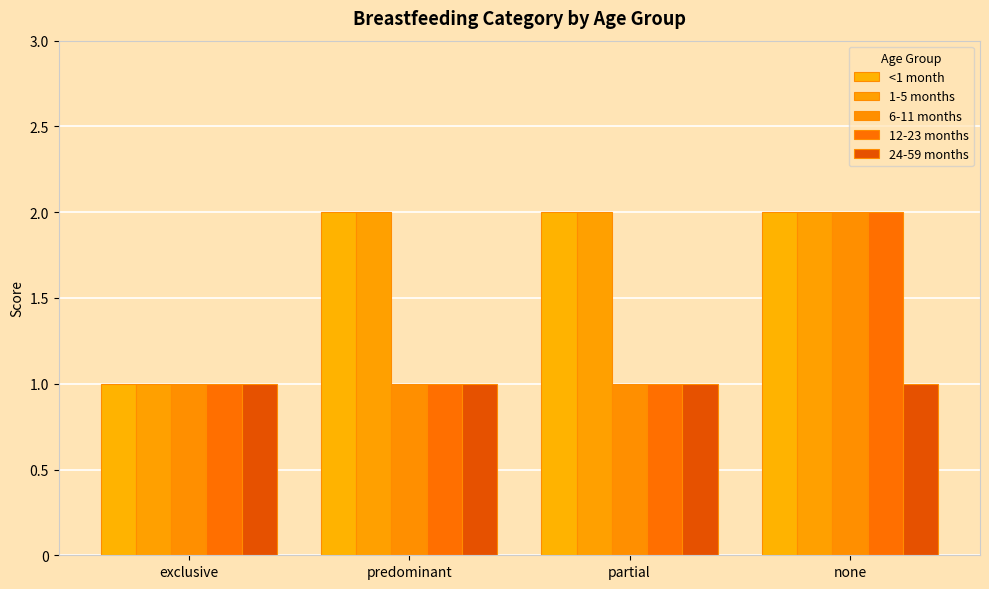

Count the 6-11 months values in the range 1 to 2.

4